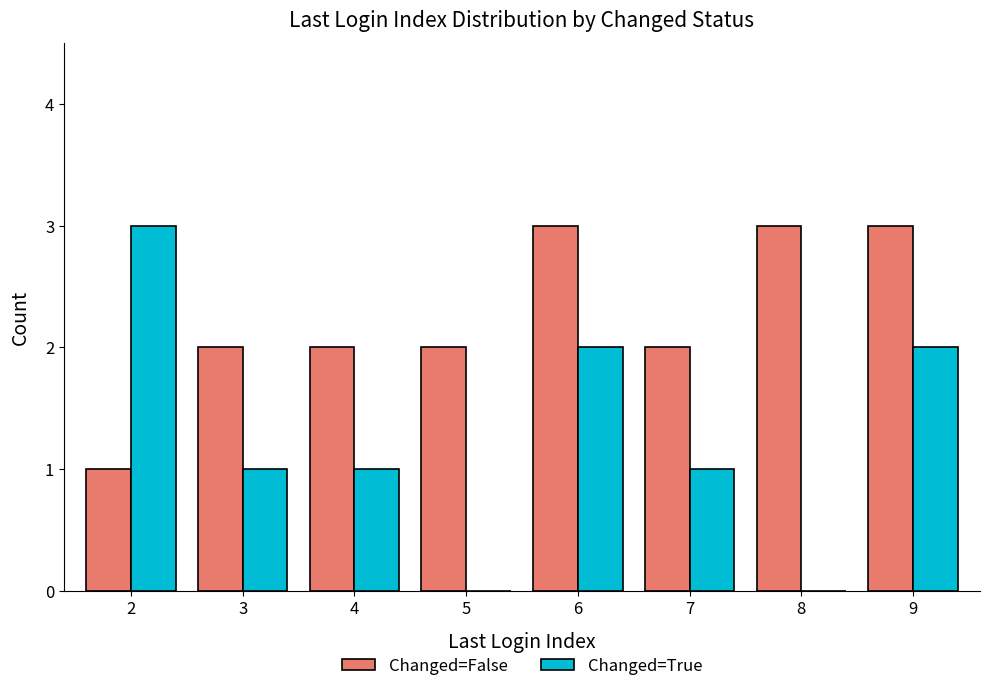

Are the bars grouped side by side (vs. stacked)?

Yes